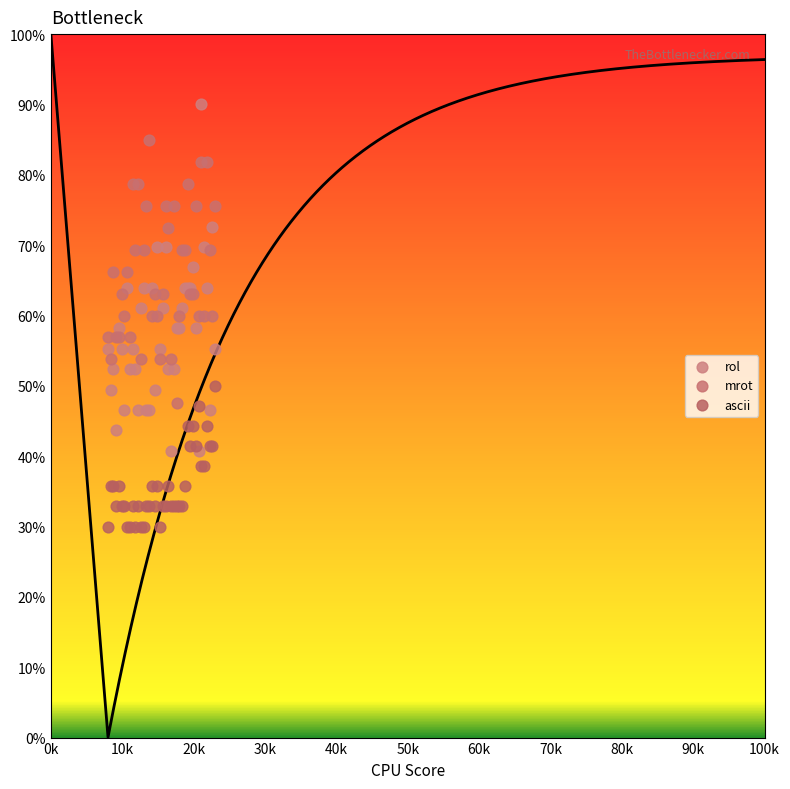

What are all the series names shown in the legend?

rol, mrot, ascii